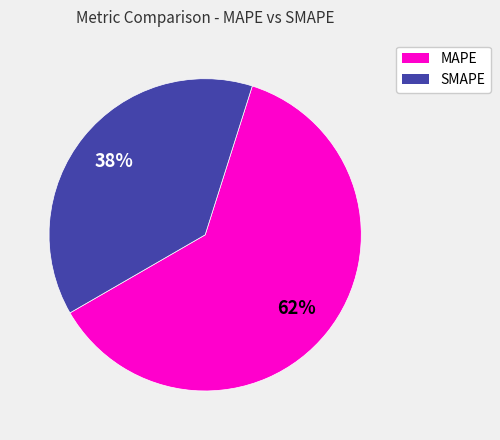

How many segments does this pie chart have?

2